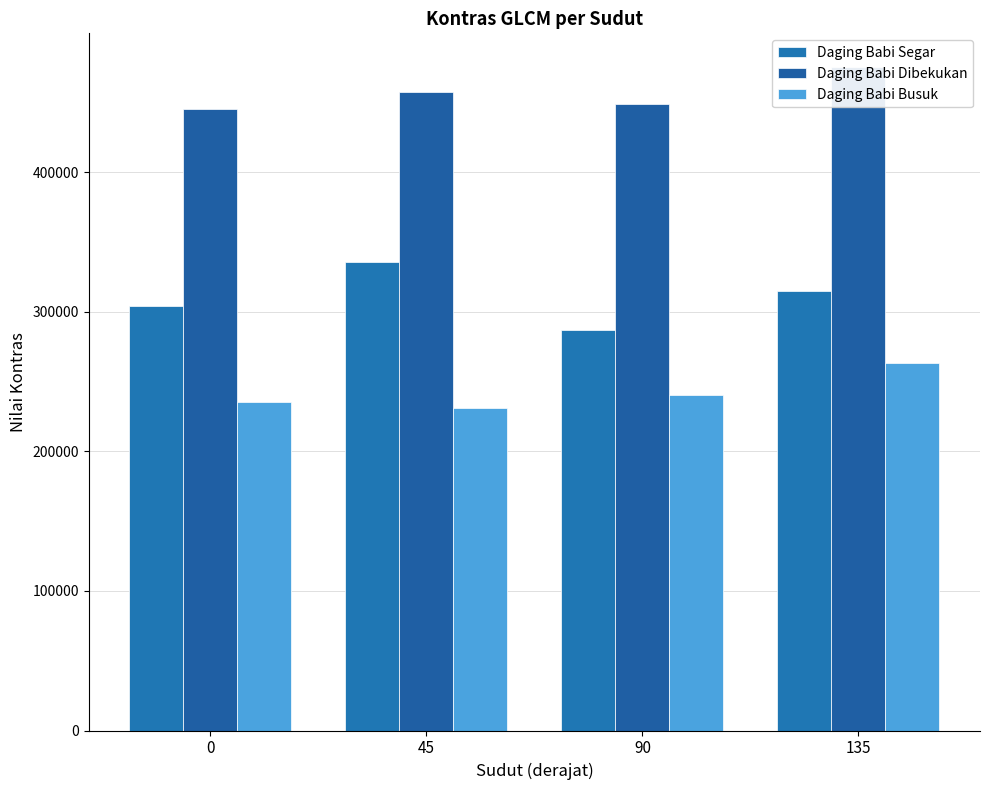

The Daging Babi Dibekukan series shows 643644 at 45. True or false?

False